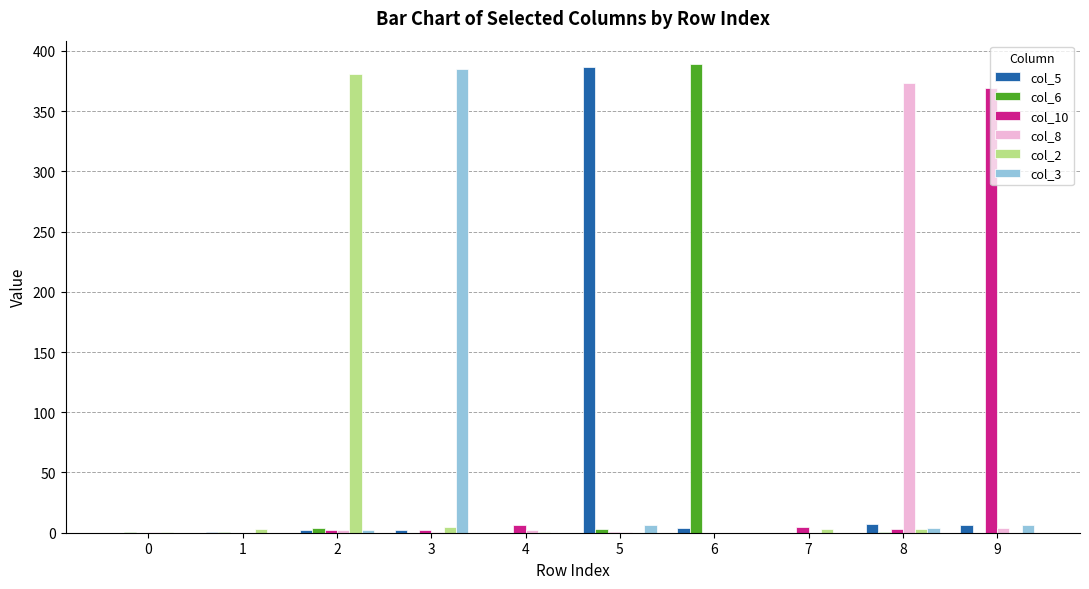

What is the highest value of the col_5 series?

387